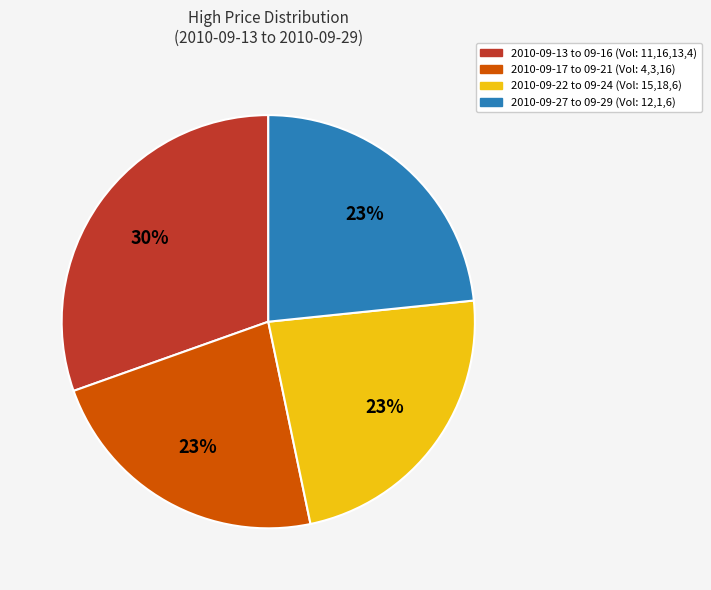

How many slices are in this pie chart?

4